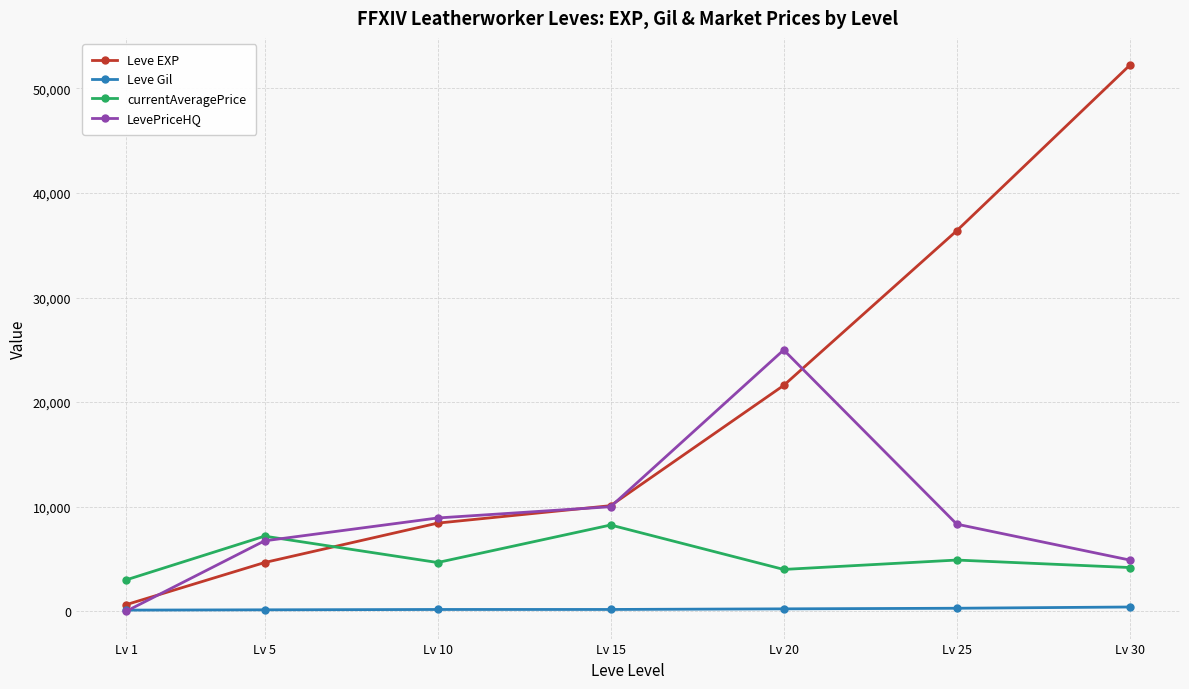

List the series in order of their overall mean, lowest first.

Leve Gil, currentAveragePrice, LevePriceHQ, Leve EXP